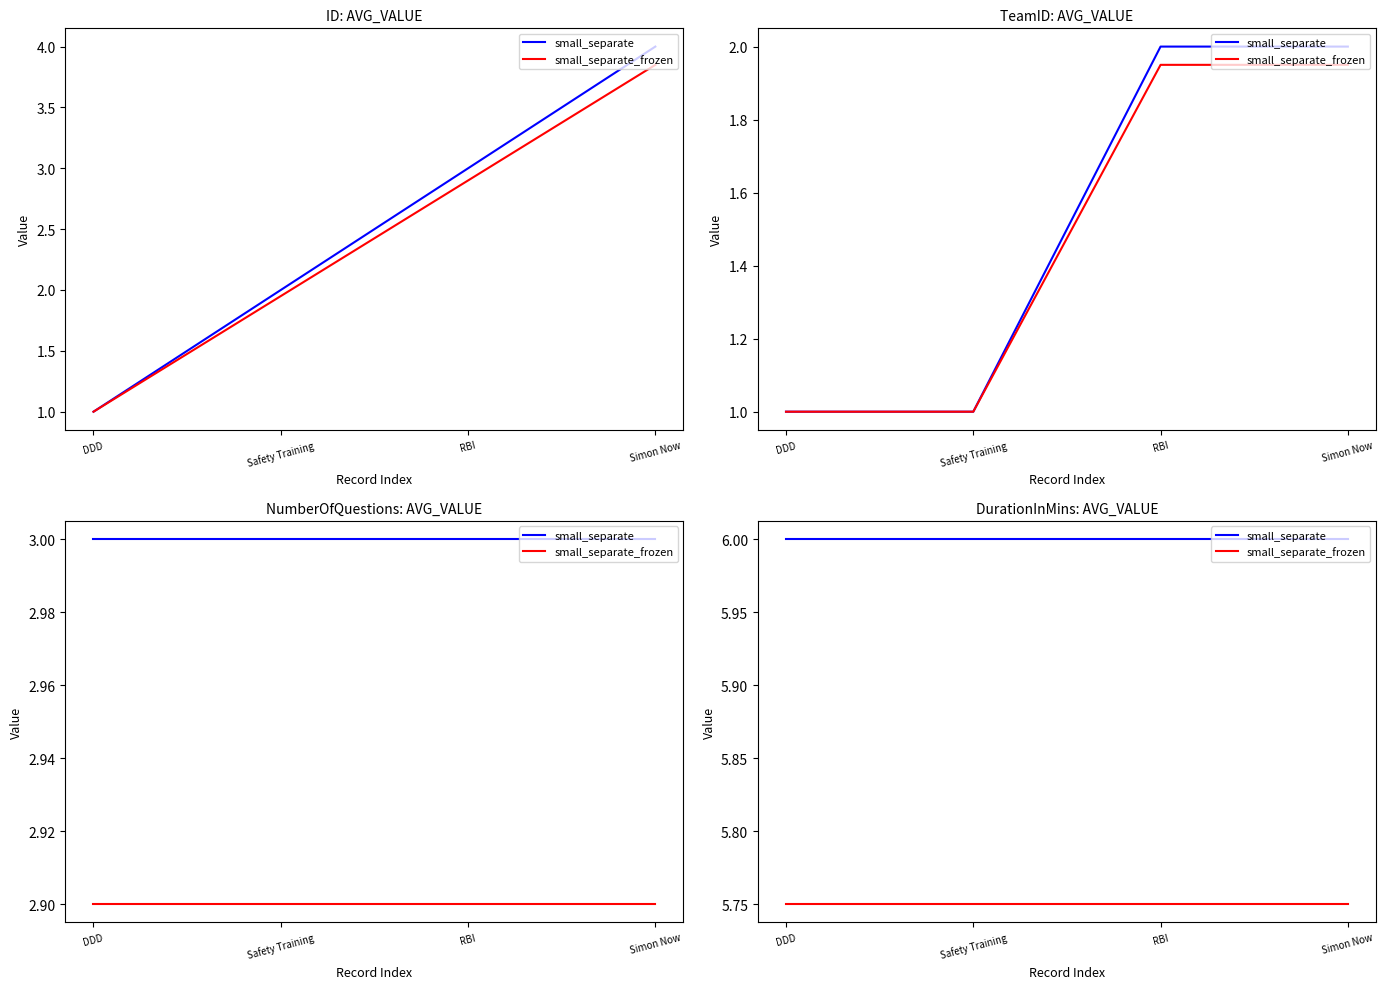

What is the sum of all small_separate_frozen values?

23.0